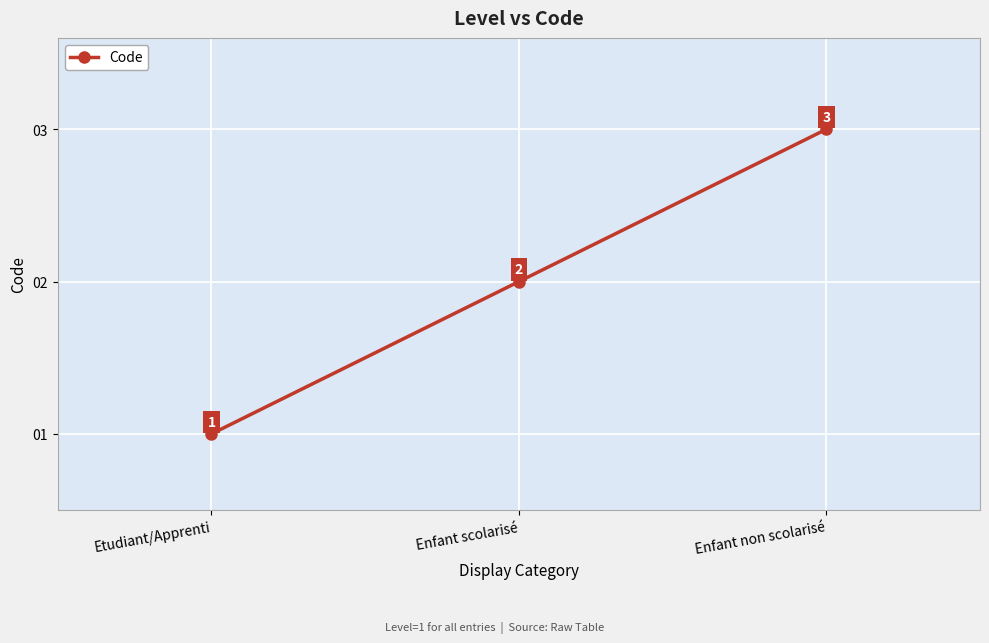

Between Etudiant/Apprenti and Enfant non scolarisé, which is larger?

Enfant non scolarisé